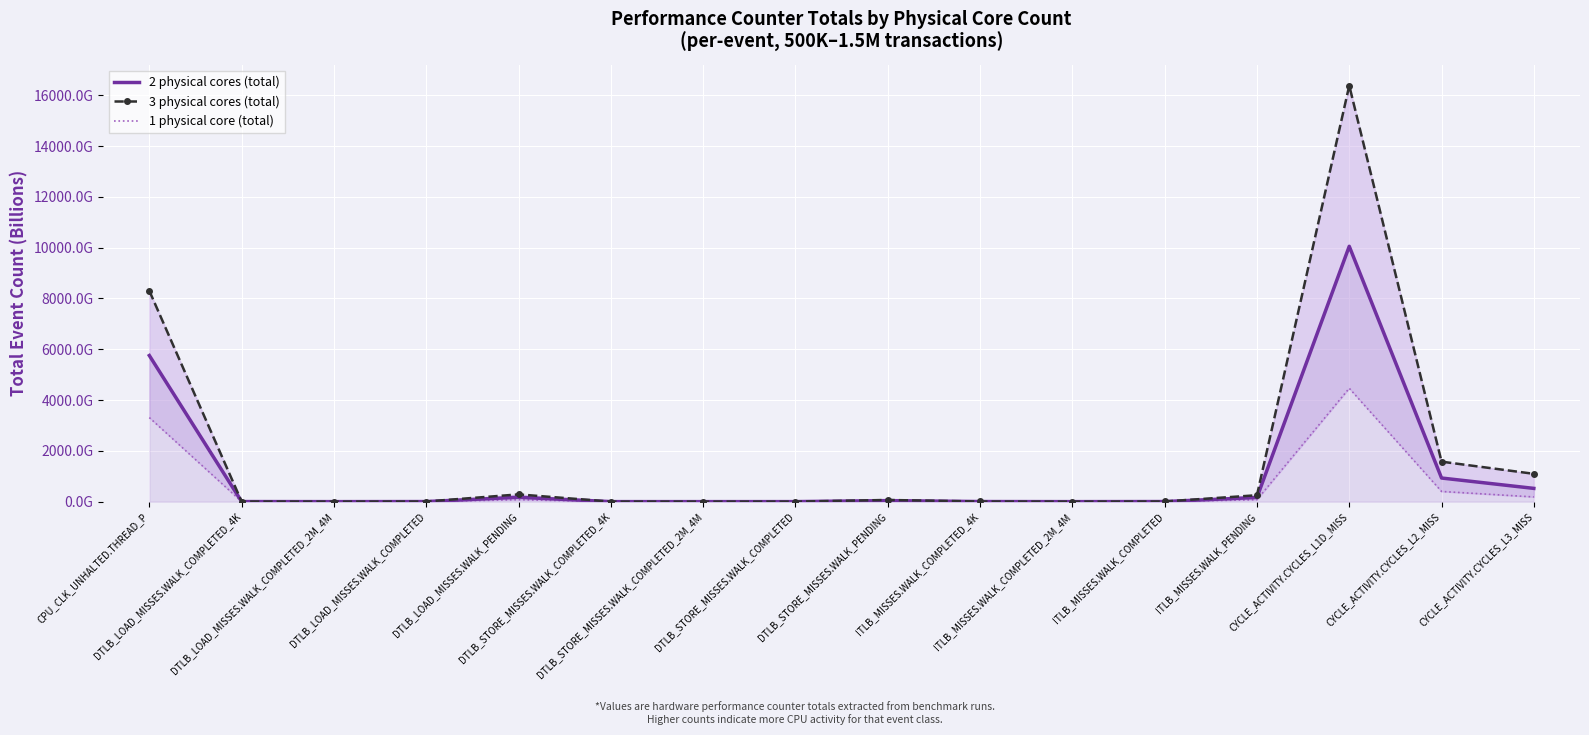

Where is the first local maximum for 3 physical cores (total)?

DTLB_LOAD_MISSES.WALK_PENDING